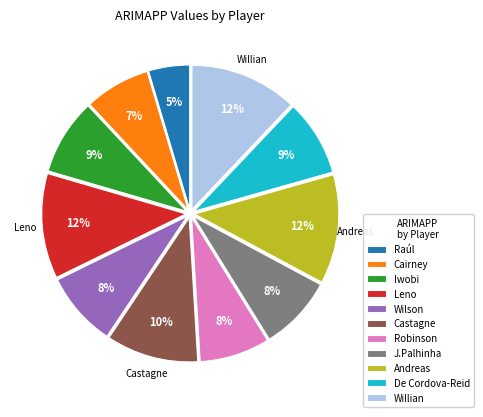

How many segments does this pie chart have?

11